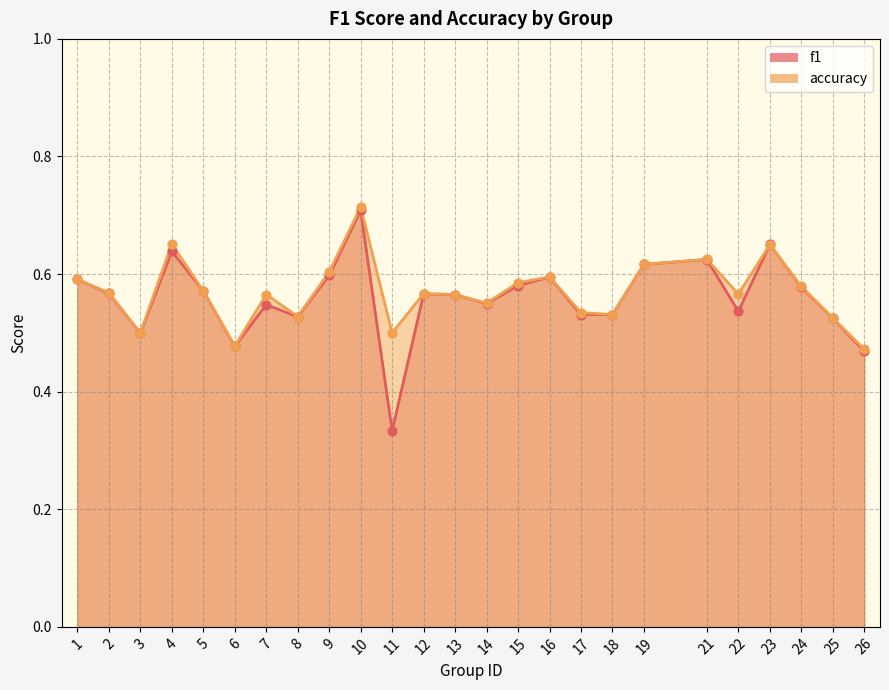

Which series reaches the maximum Y coordinate?

accuracy